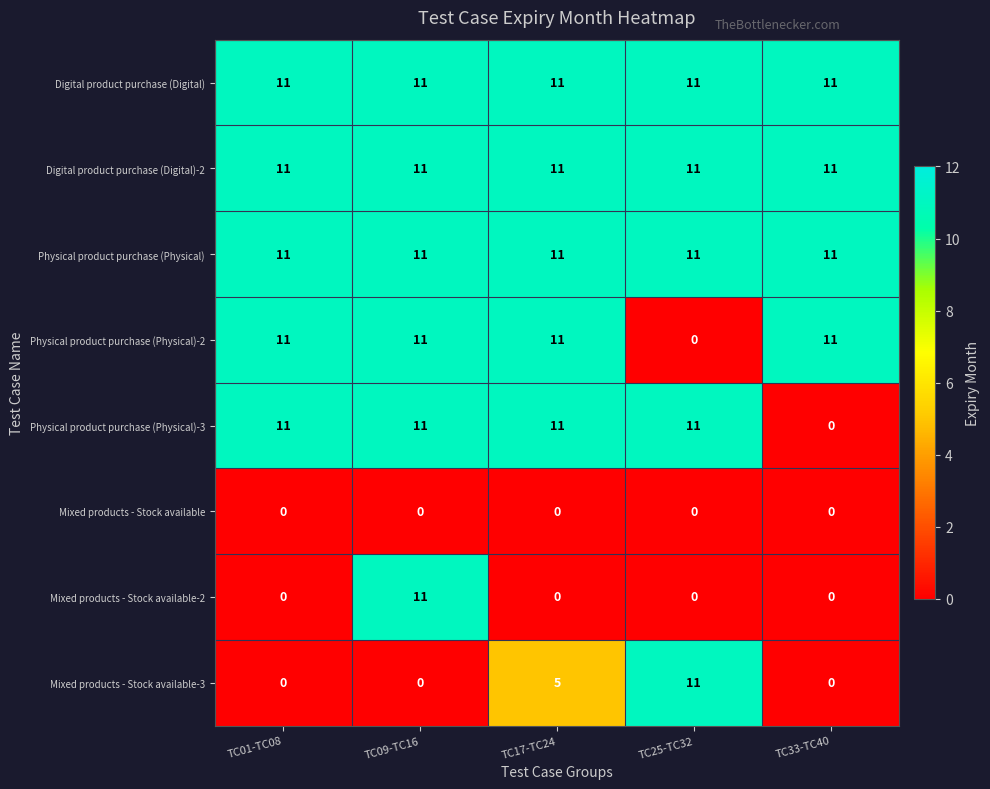

What is the sum of the Mixed products - Stock available-2 values at TC09-TC16 and TC33-TC40?

11